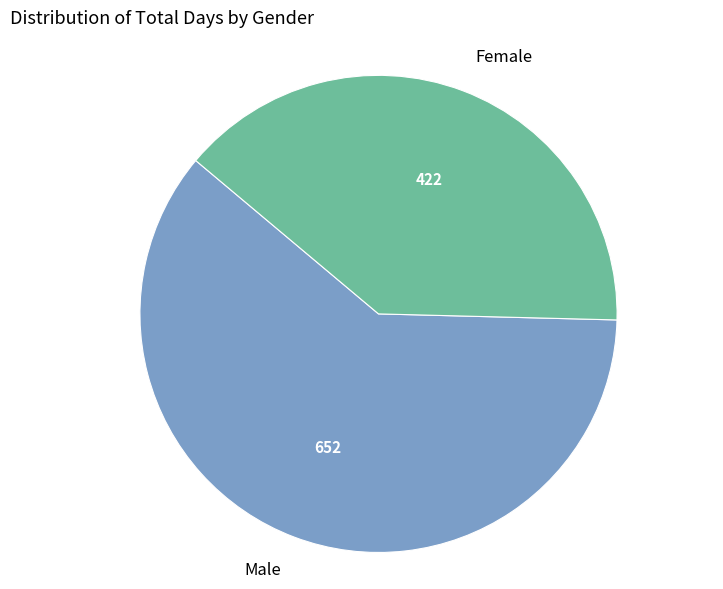

Which category has the biggest portion of the pie?

Male